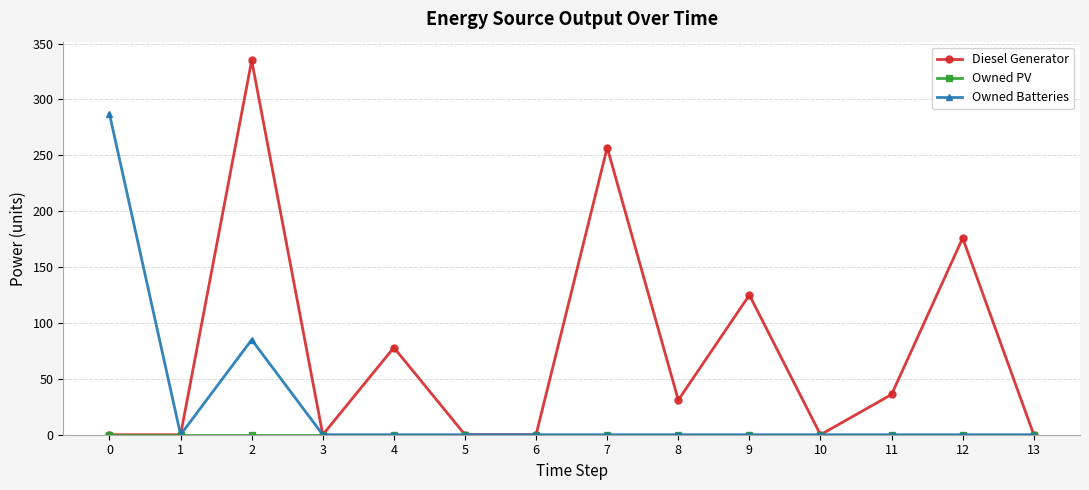

How many data points in Diesel Generator are less than 31?

7